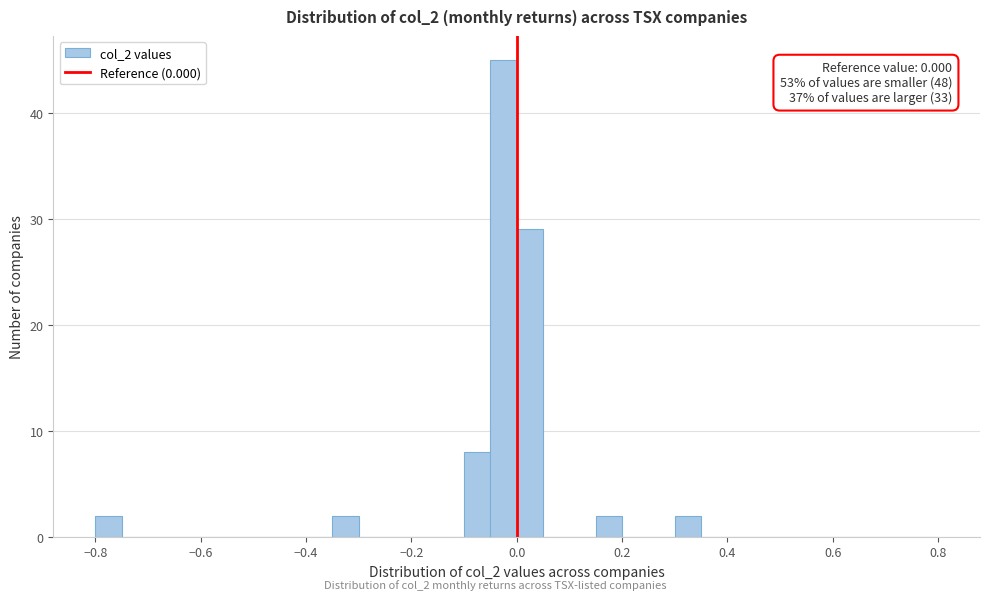

Around what value on the x-axis is the tallest bar? Give the approximate position of its centre, as read against the axis.

-0.02